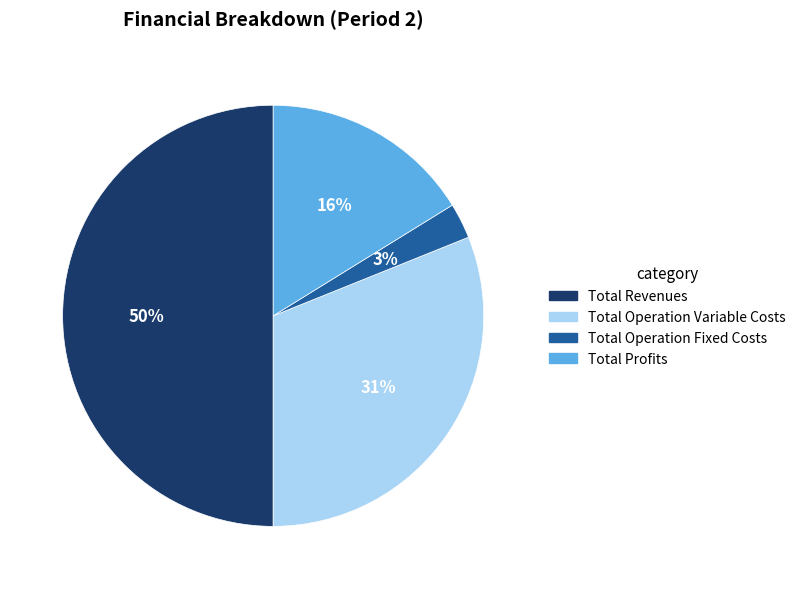

How many segments does this pie chart have?

4